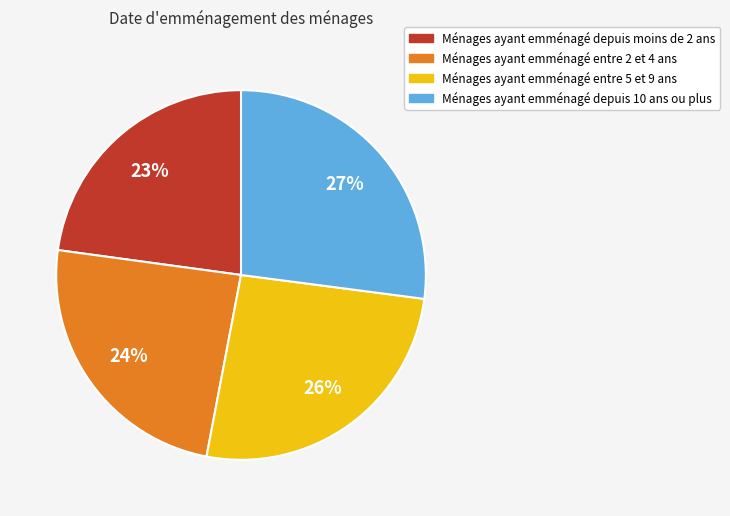

Does any single category account for the majority?

No